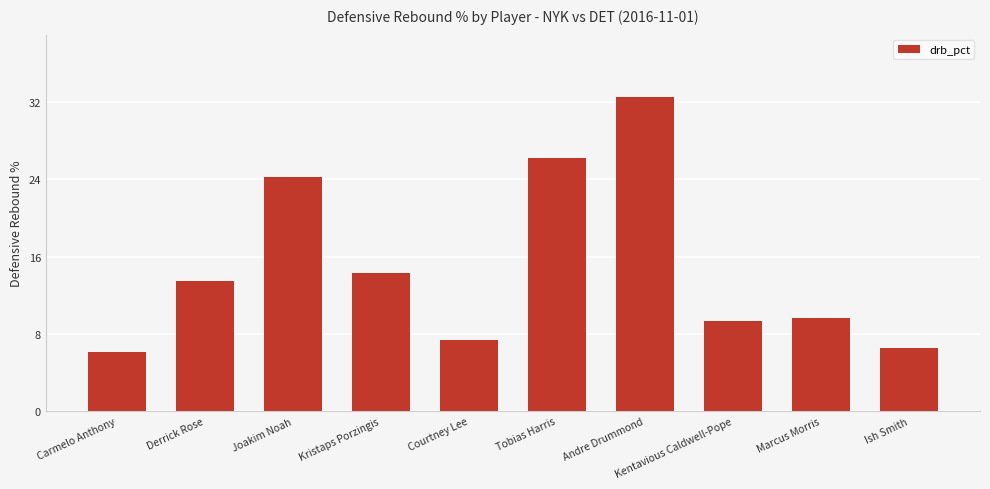

What is the label of the 6th bar from the right?

Courtney Lee